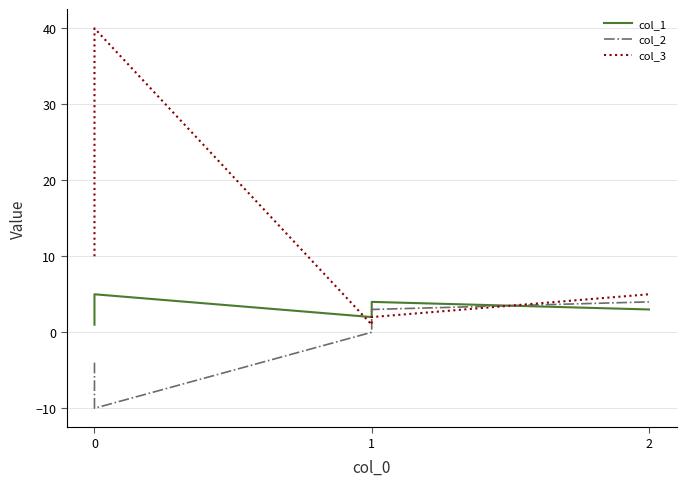

How many intersections are there between col_3 and col_1?

2